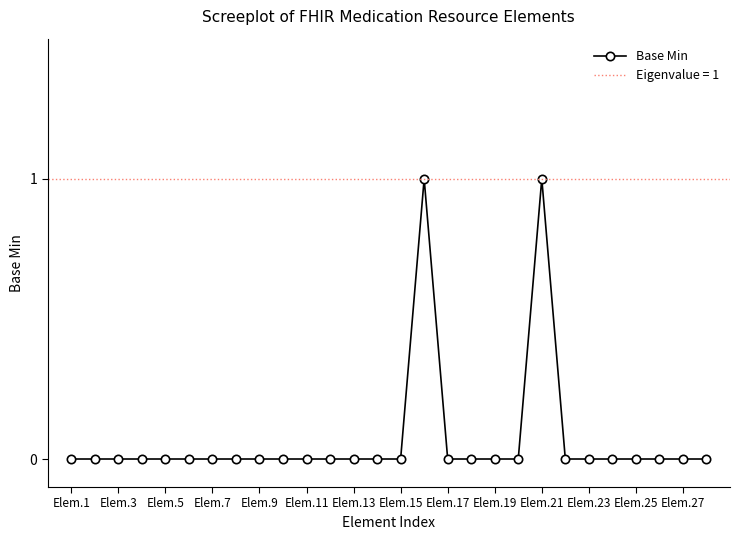

Is it true that Base Min equals -1 at Elem.25?

False